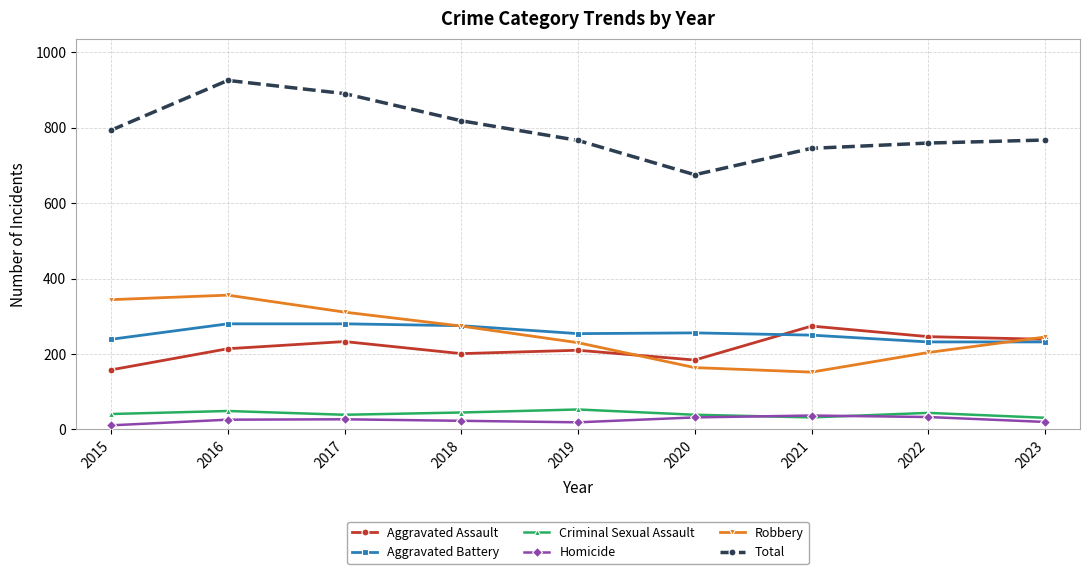

True or false: Total has a value of 793 at 2015.

True